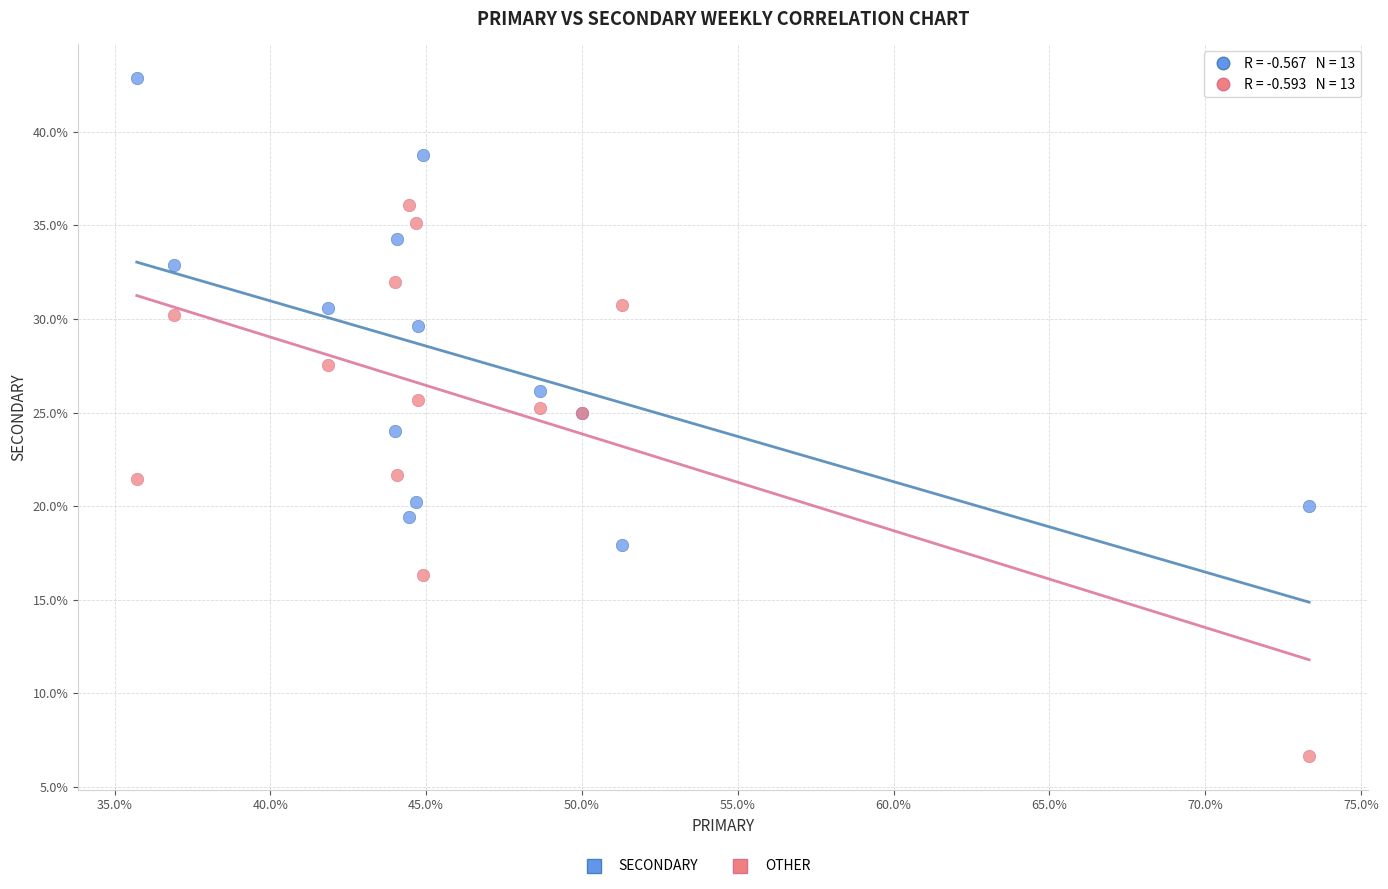

Which series reaches the maximum Y coordinate?

SECONDARY